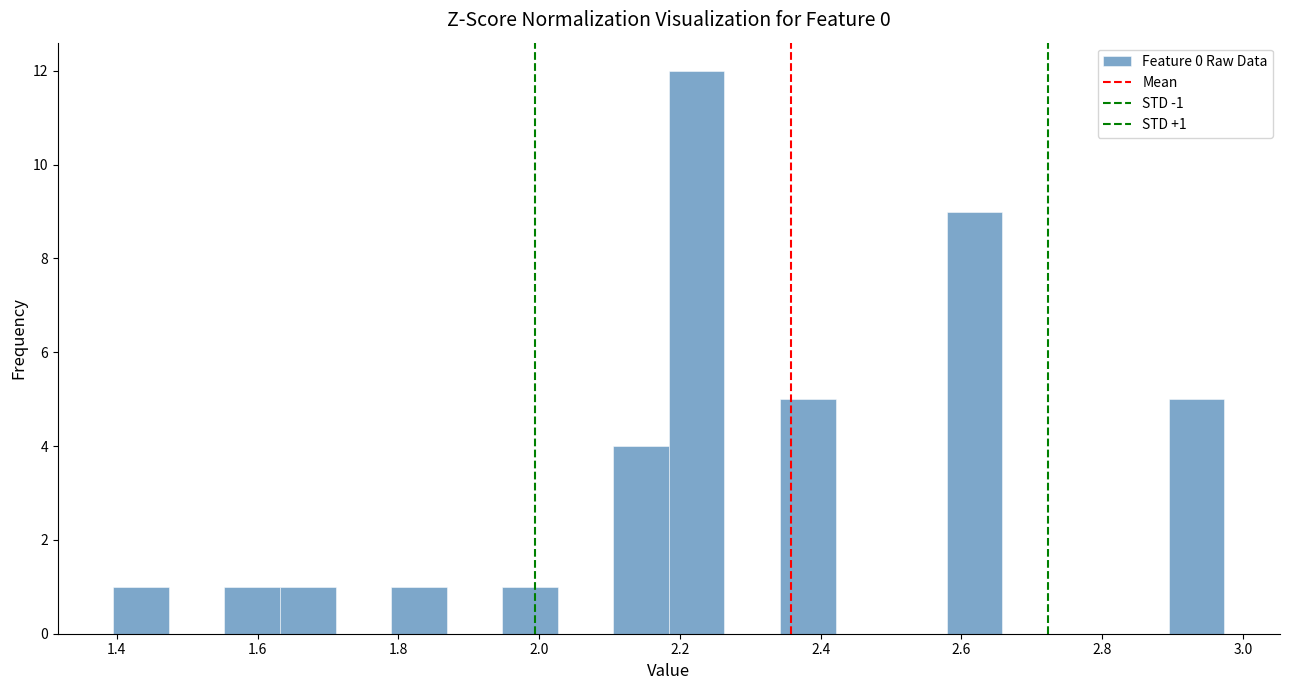

Around what value on the x-axis is the tallest bar? Give the approximate position of its centre, as read against the axis.

2.22